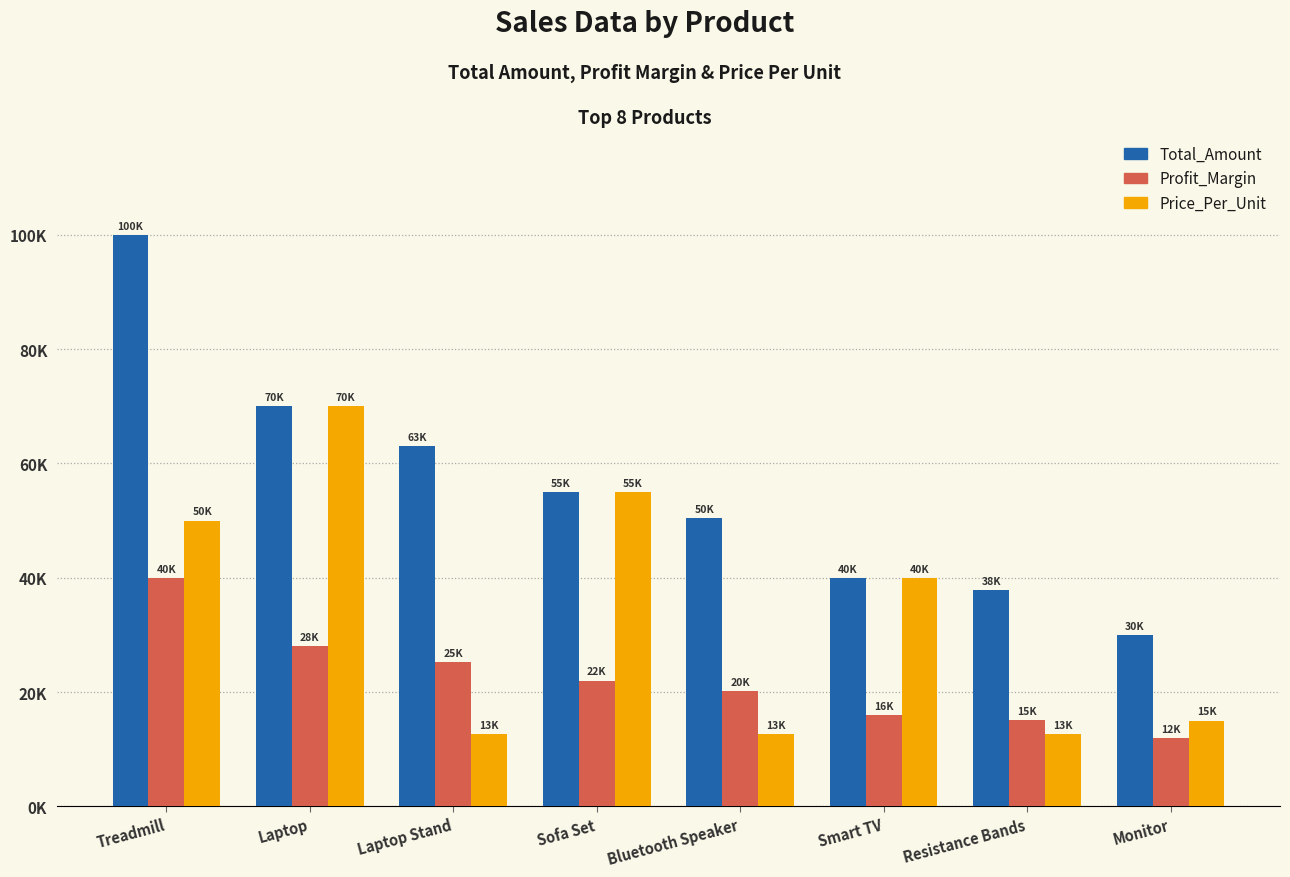

What are all the series names shown in the legend?

Total_Amount, Profit_Margin, Price_Per_Unit